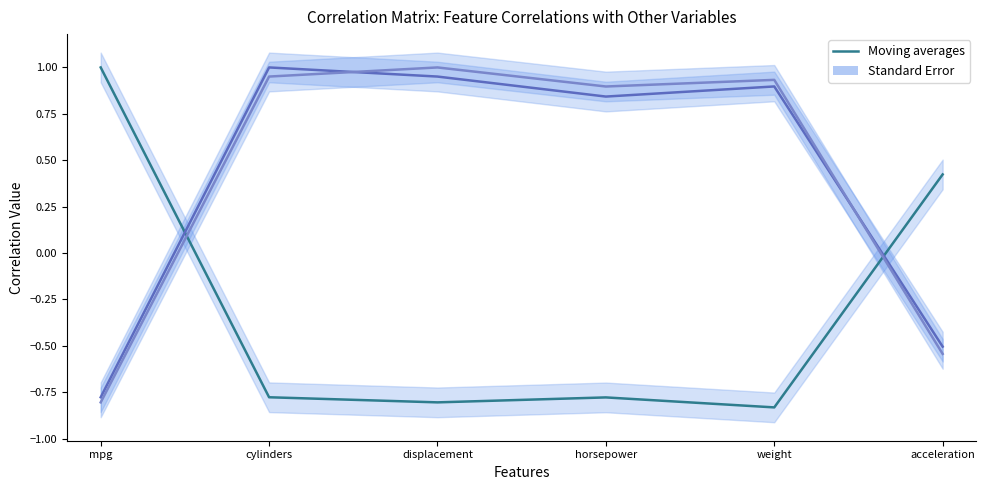

Which category has the highest value across all series?

mpg